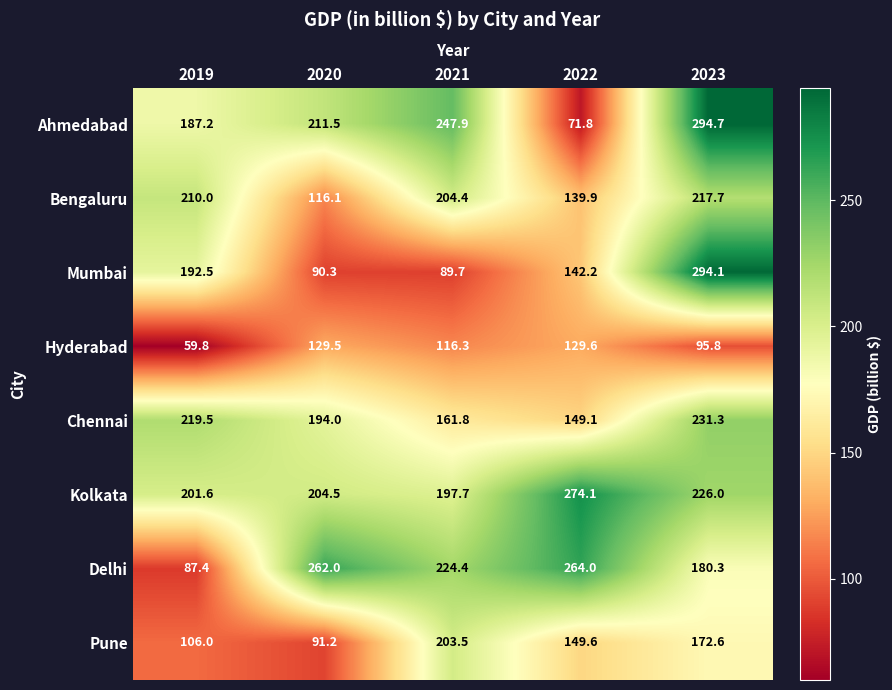

Which series has the largest range (max minus min)?

Ahmedabad